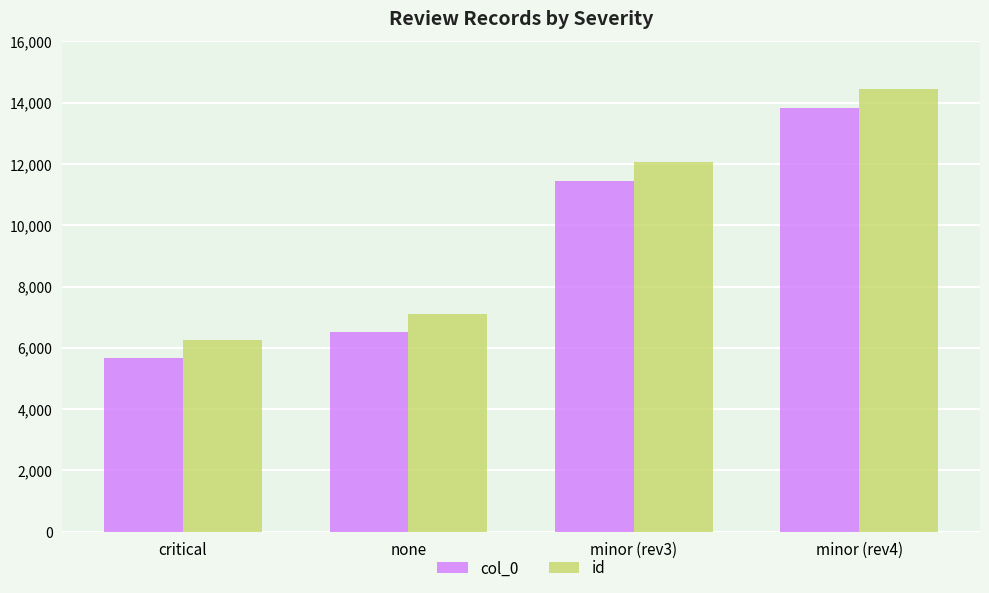

What is the minimum value for col_0?

5672